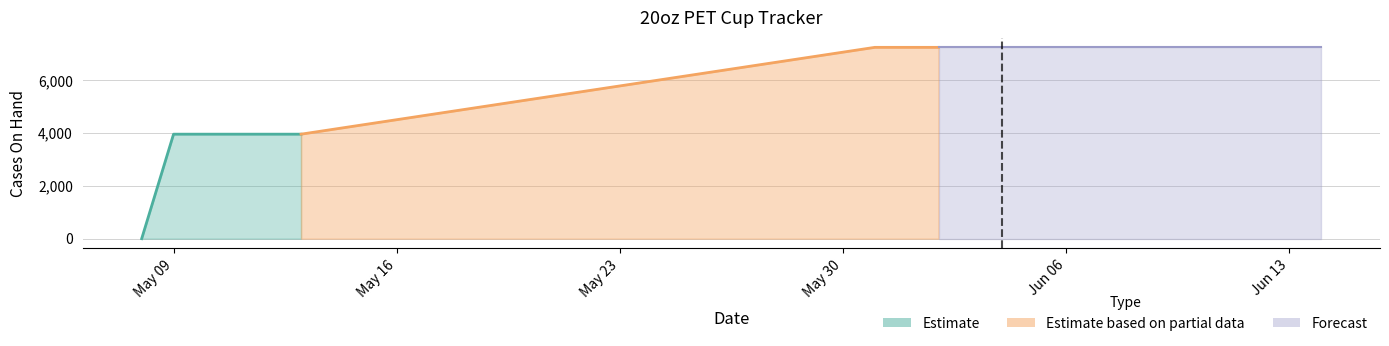

What is the difference between the maximum and minimum values in the Cases On Hand Warehouse series?

7250